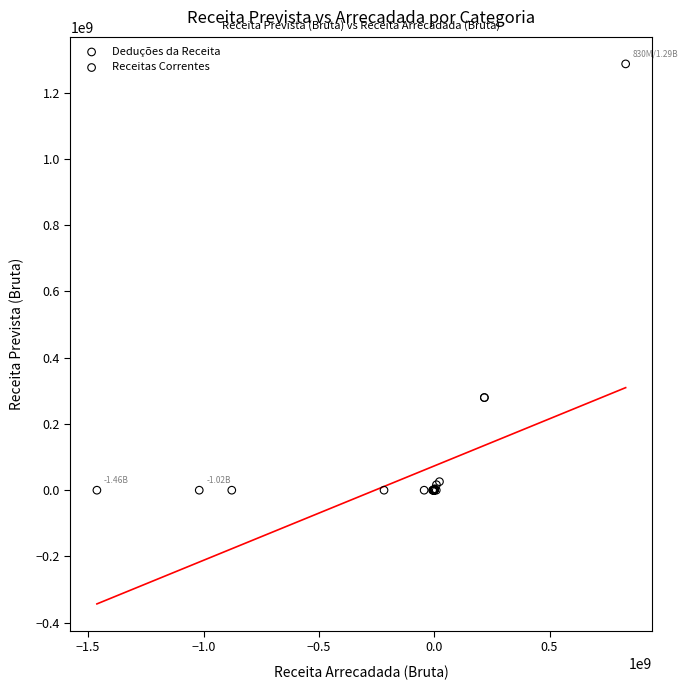

Which series contains the highest Y value?

Receitas Correntes